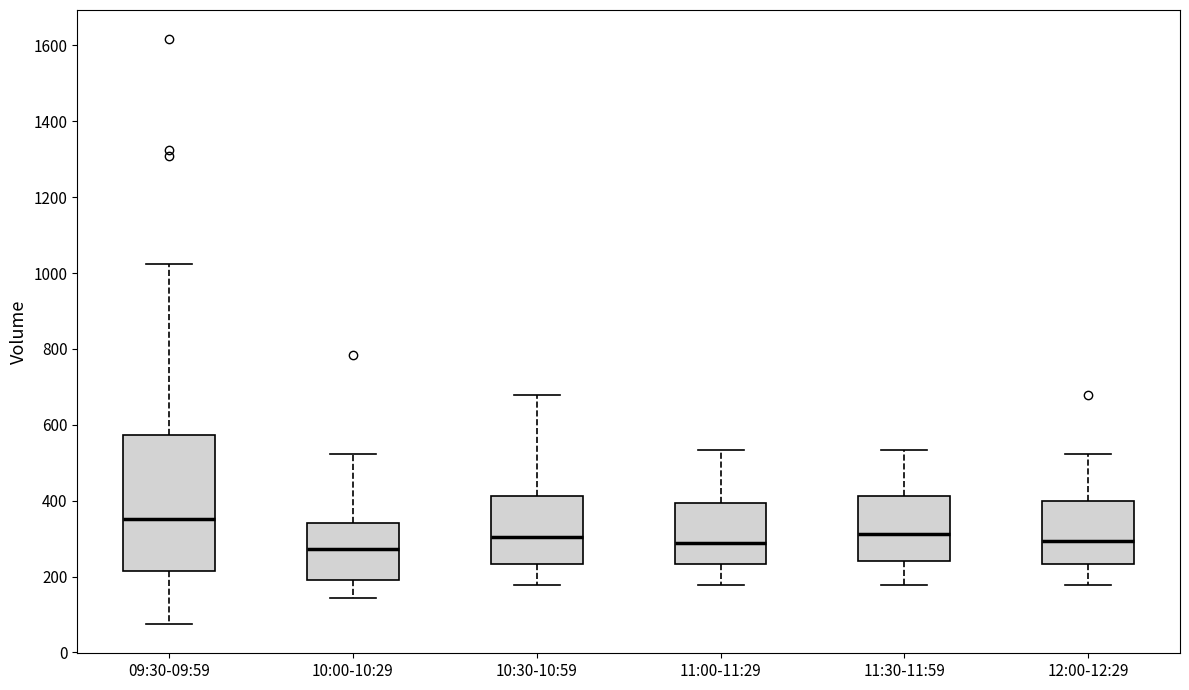

Where does the median line of the box for 10:00-10:29 sit on the y-axis? The values are not printed on the chart, so give them approximately, as read against the axis.

280